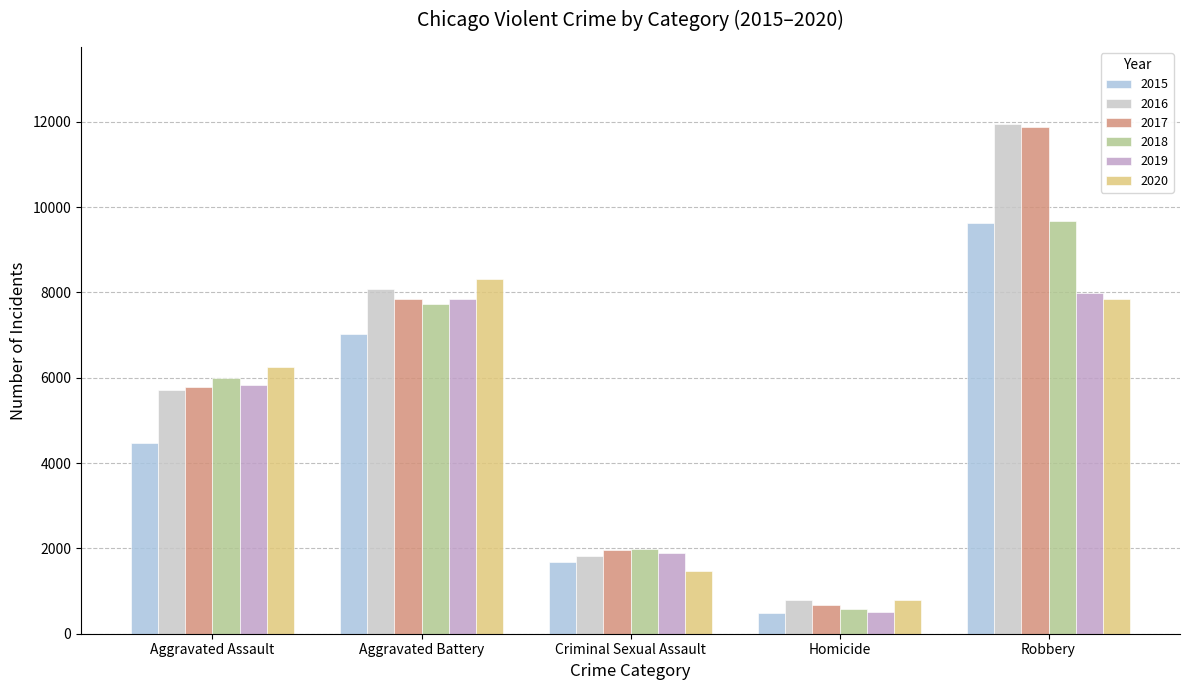

What are all the series names shown in the legend?

2015, 2016, 2017, 2018, 2019, 2020